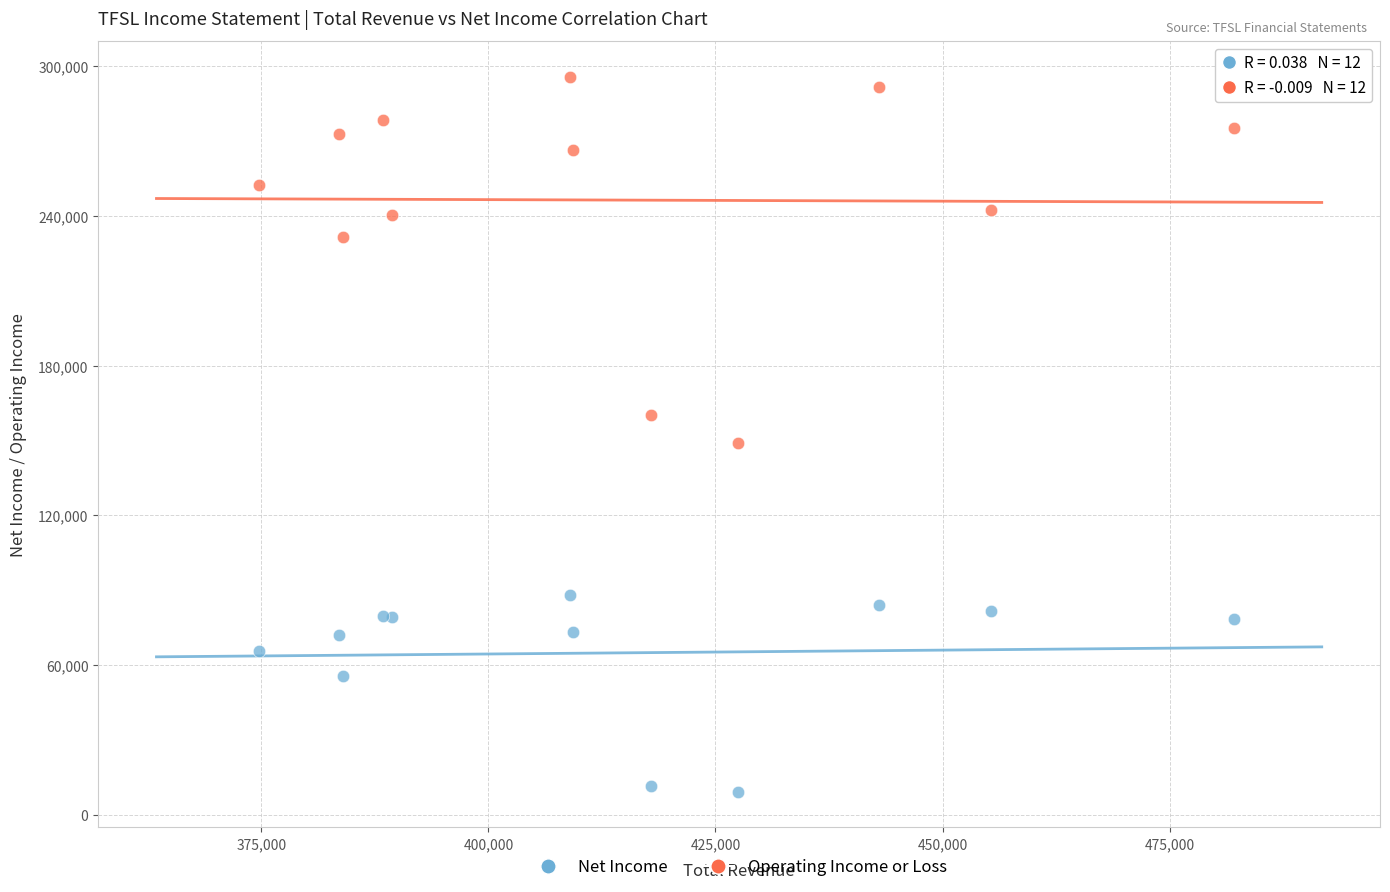

In the Net Income series, what Y value is closest to 48650?

55700